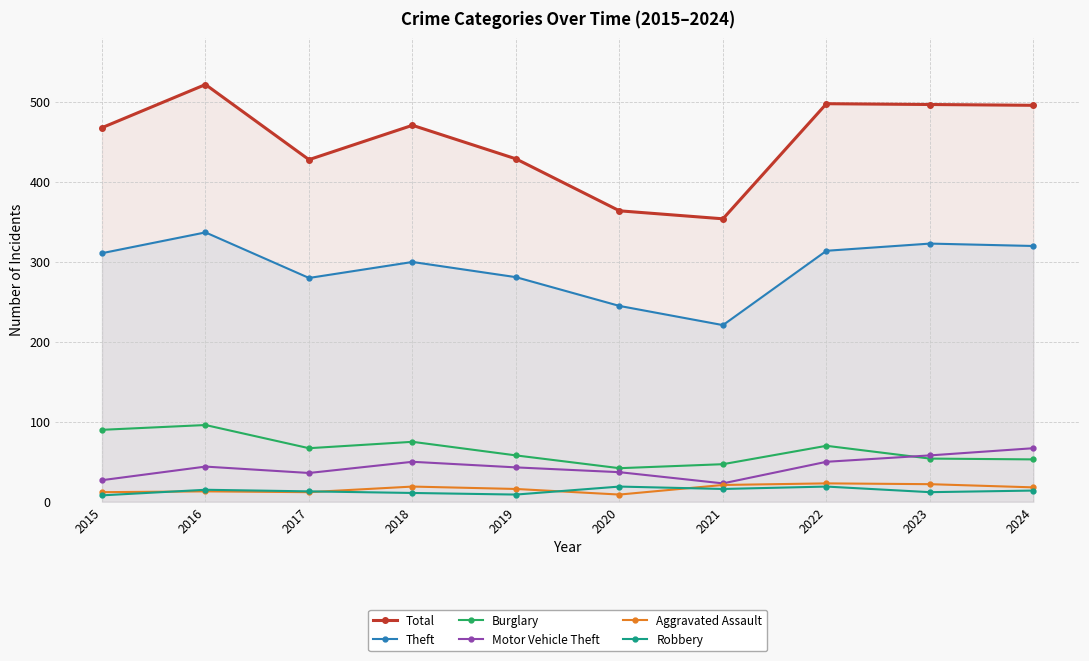

What are all the series names shown in the legend?

Total, Theft, Burglary, Motor Vehicle Theft, Aggravated Assault, Robbery